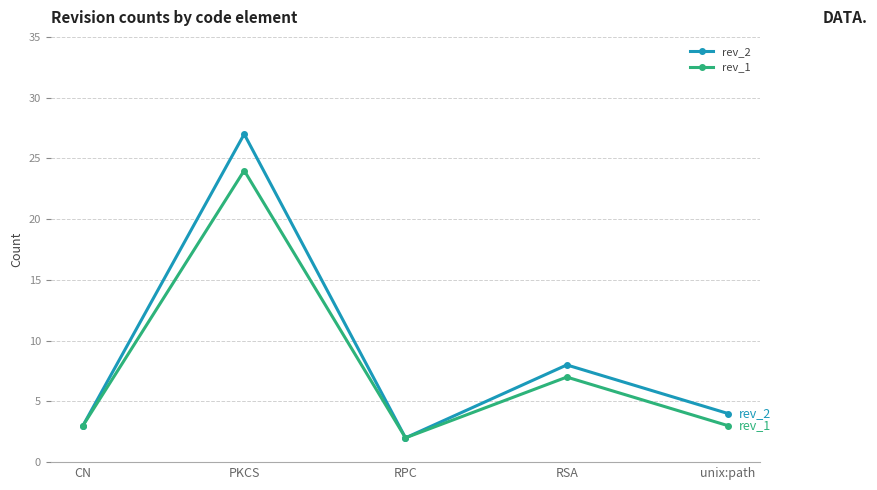

What is the label of the 4th point from the left?

RSA